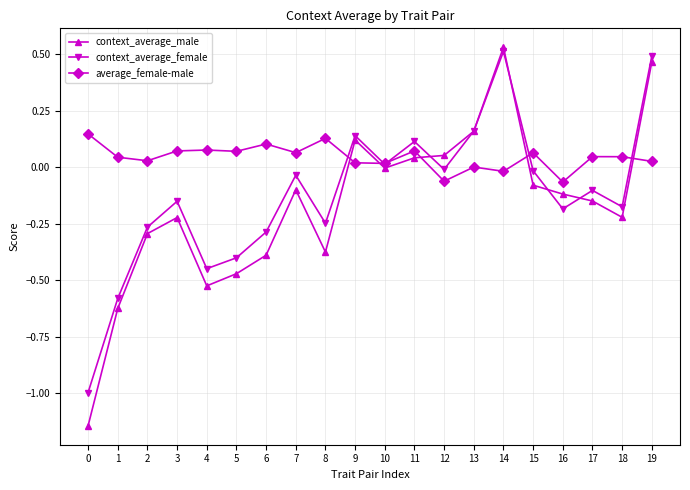

Rank the series by their average value, from highest to lowest.

average_female-male, context_average_female, context_average_male